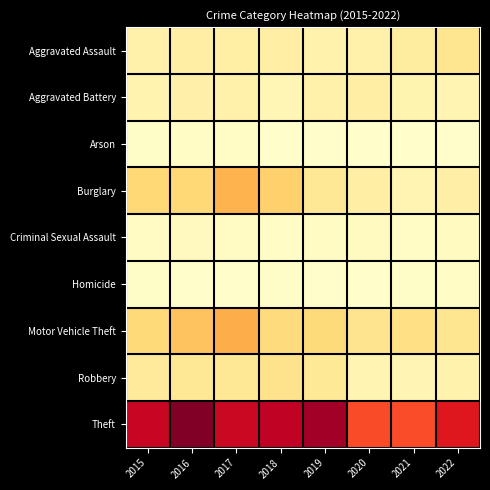

Which has a higher value, 2015 or 2019?

2015